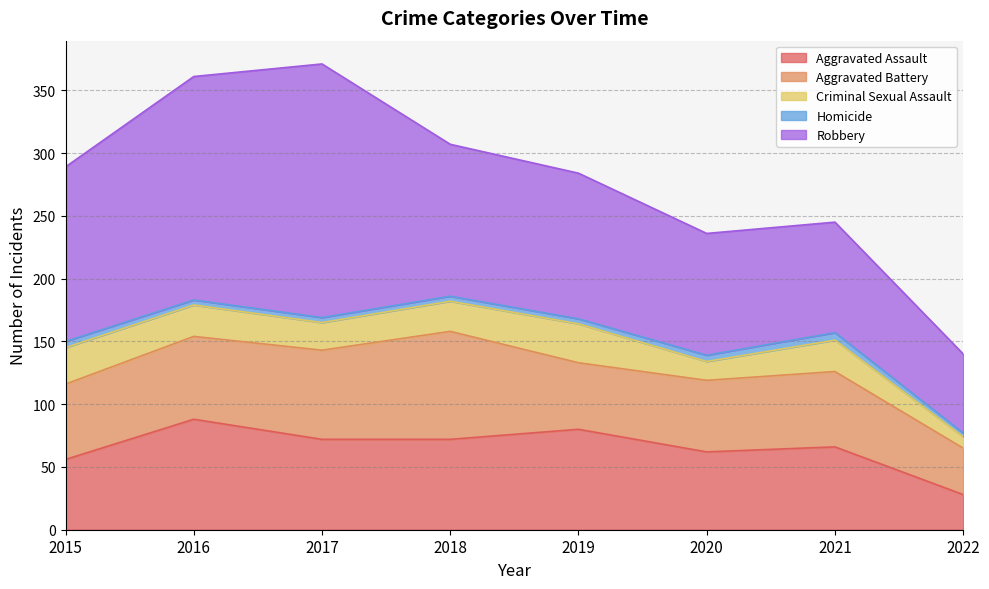

At which category does the chart reach its minimum across all series?

2022